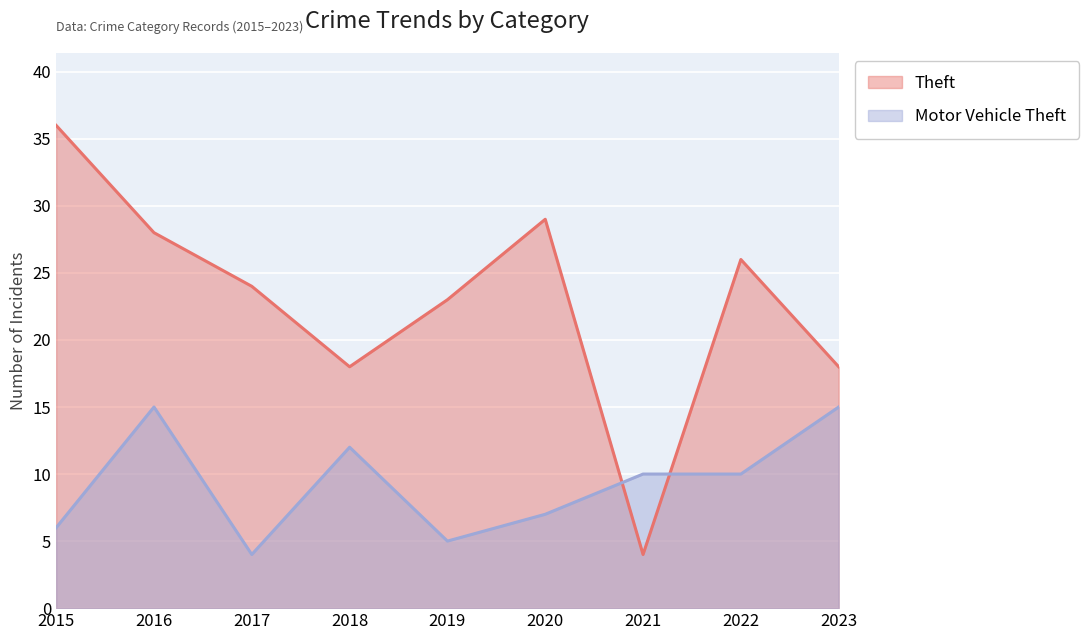

At how many categories does at least one series exceed 9?

9